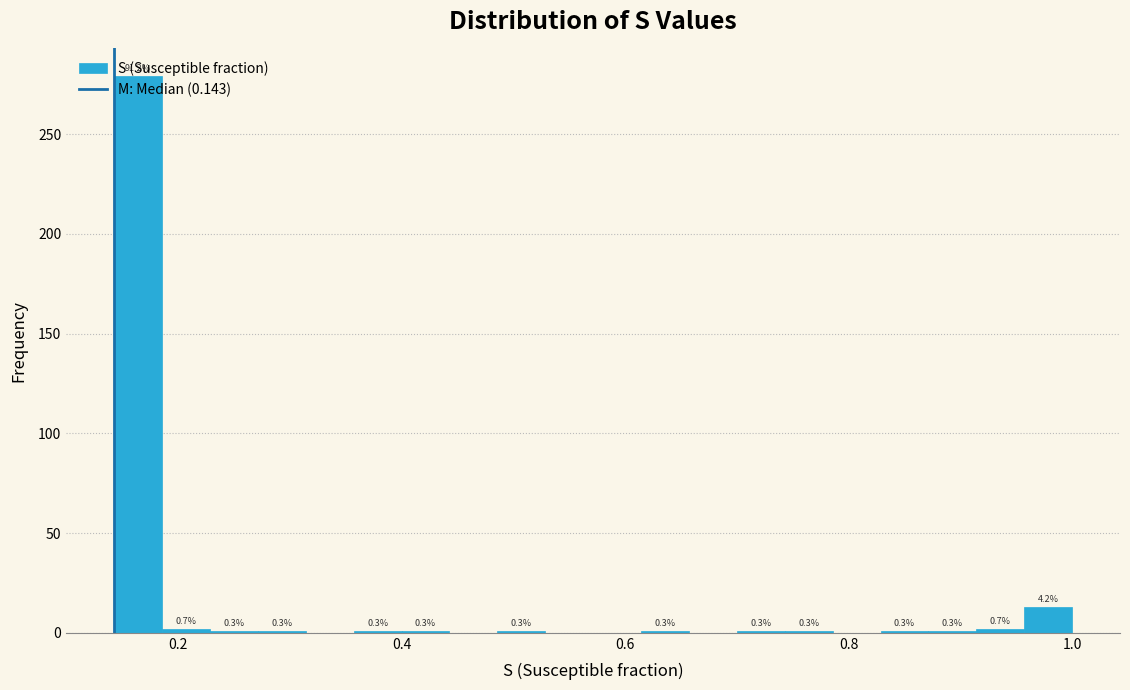

Around what value on the x-axis is the tallest bar? Give the approximate position of its centre, as read against the axis.

0.16